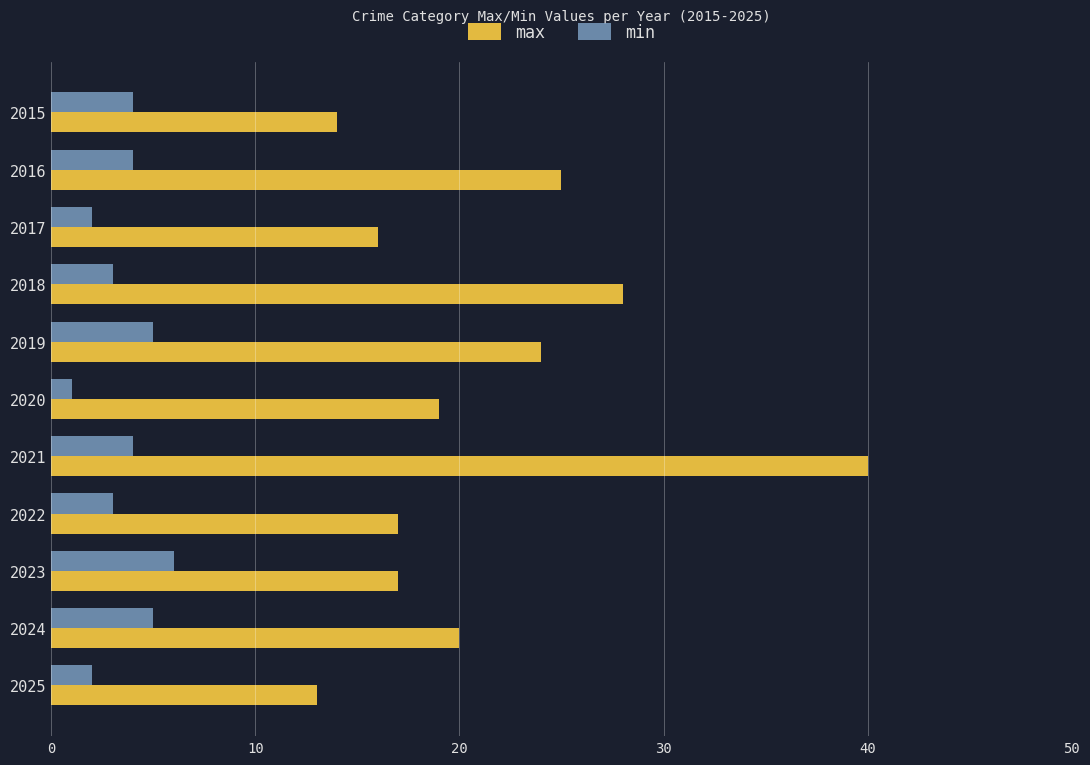

What is the difference between the maximum and minimum values in the max series?

27